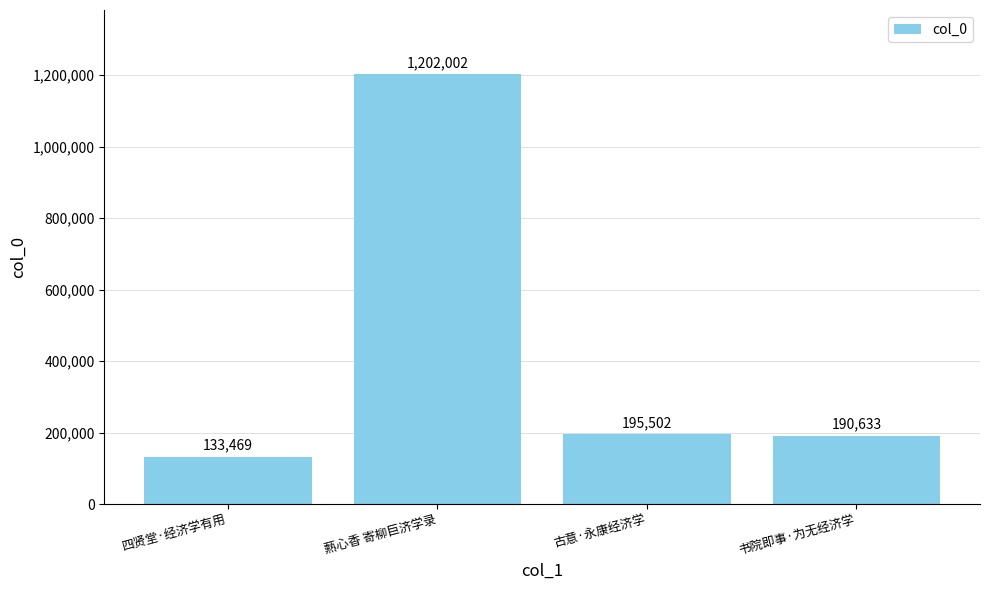

List the labels in order of value, smallest first.

四贤堂·经济学有用, 书院即事·为无经济学, 古意·永康经济学, 爇心香 寄柳巨济学录